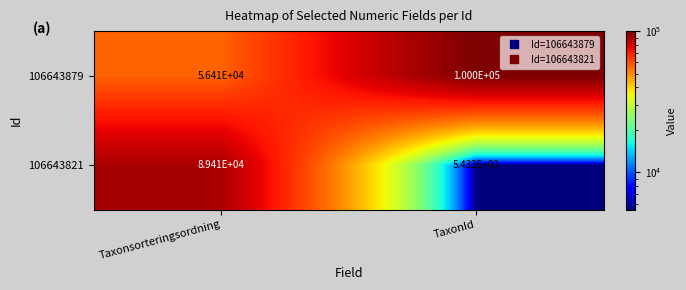

Read the 106643821 value at TaxonId.

5432